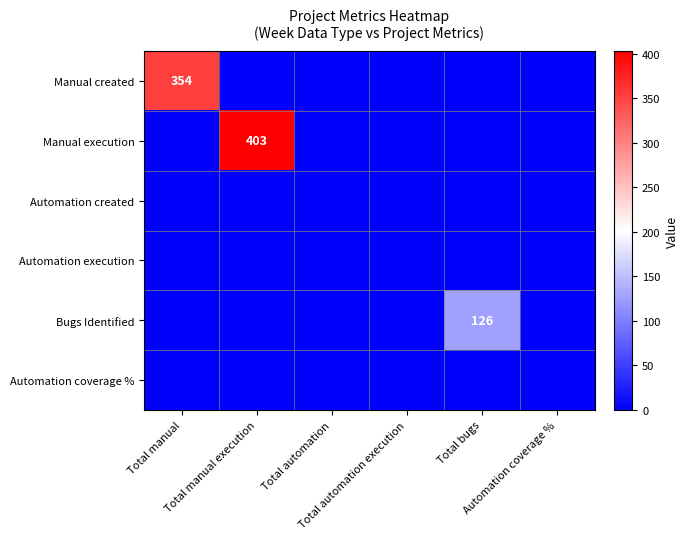

True or false: Bugs Identified has a value of -78 at Automation coverage %.

False